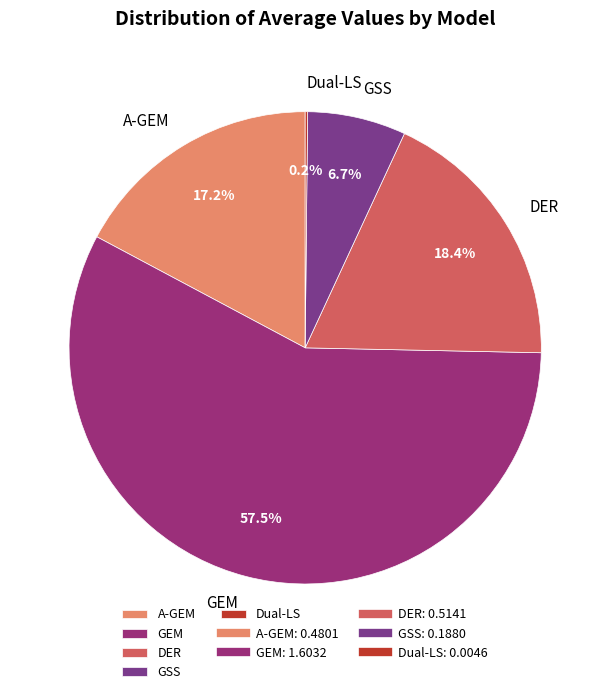

Which category accounts for the majority?

GEM